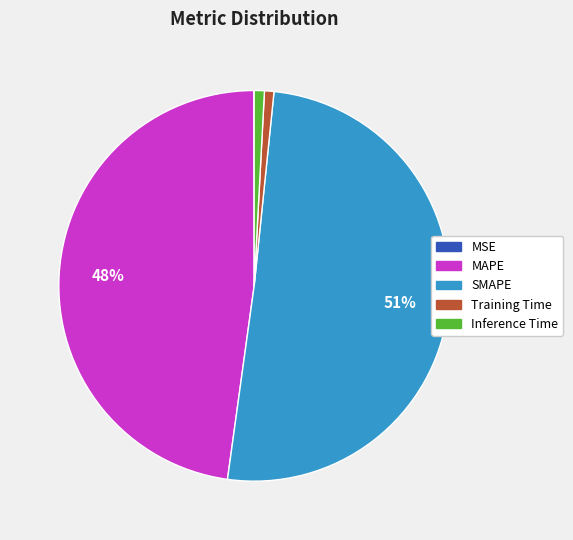

Which category accounts for the majority?

SMAPE